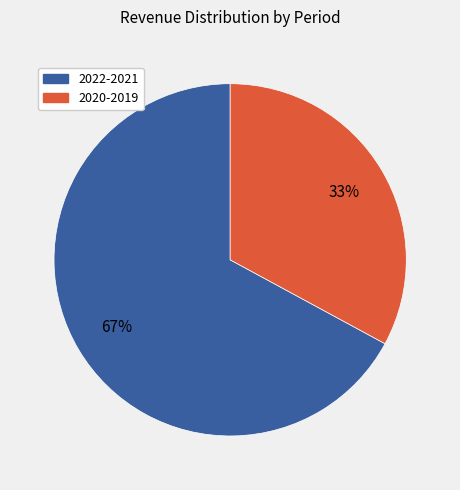

Is there any slice that represents more than half of the pie?

Yes